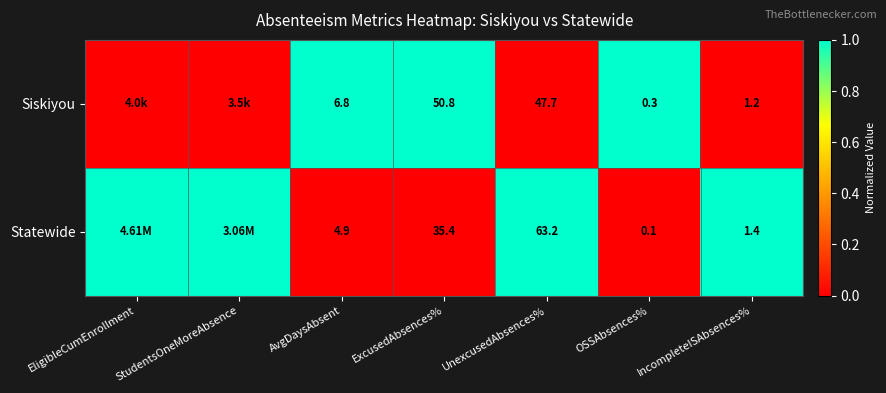

Is the value of Statewide at IncompleteISAbsences% greater than the value of Siskiyou at UnexcusedAbsences%?

No